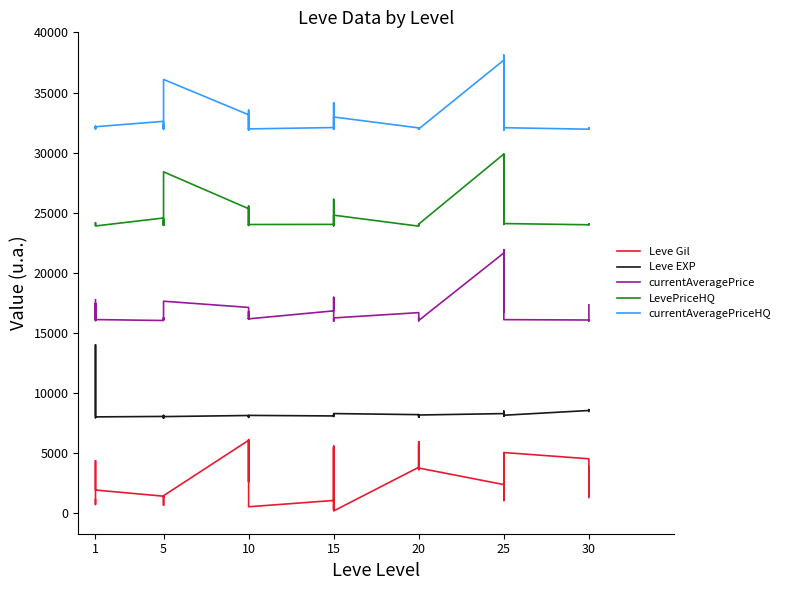

What is the label of the 15th point from the left?

14